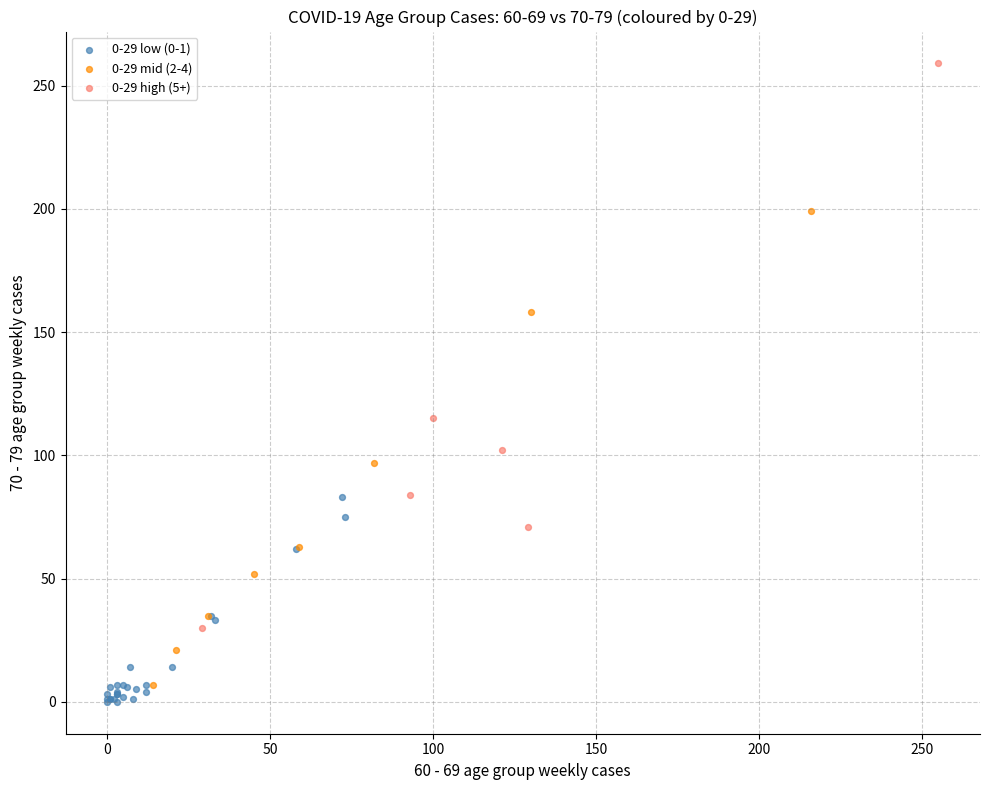

Which series has the widest spread of Y values?

0-29 high (5+)